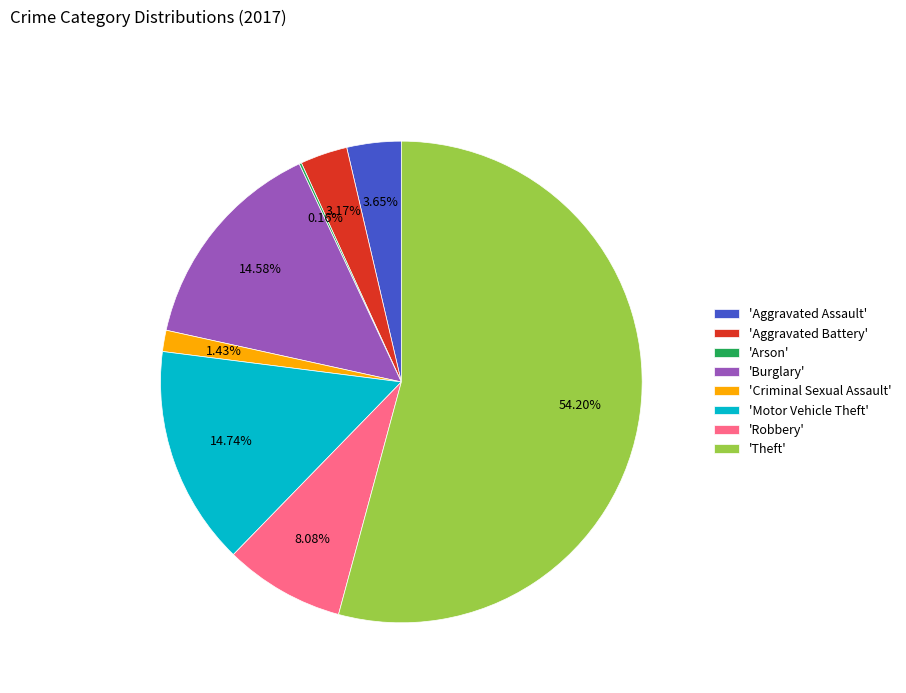

Approximately how many times larger is the value at 'Aggravated Assault' compared to 'Criminal Sexual Assault'?

2.6